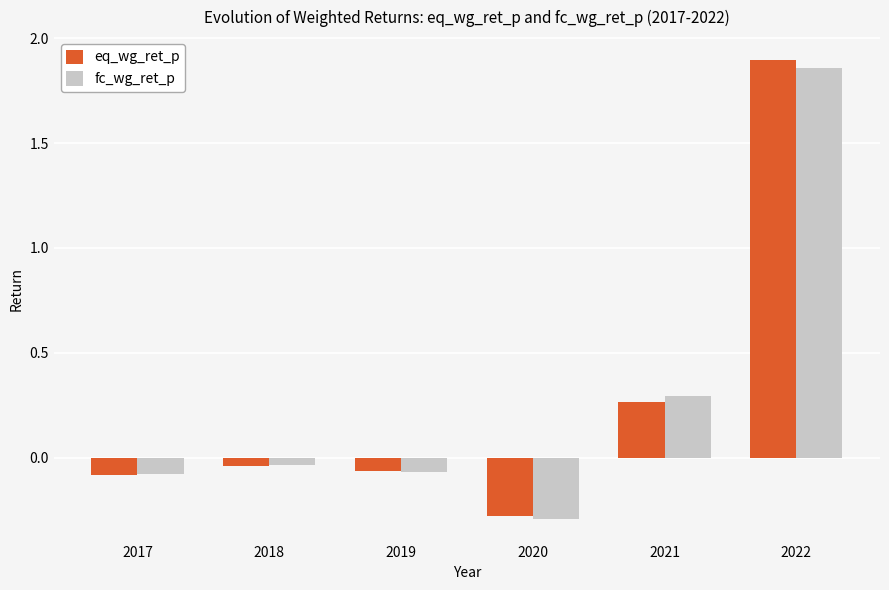

True or false: fc_wg_ret_p has a value of 0.5 at 2021.

False